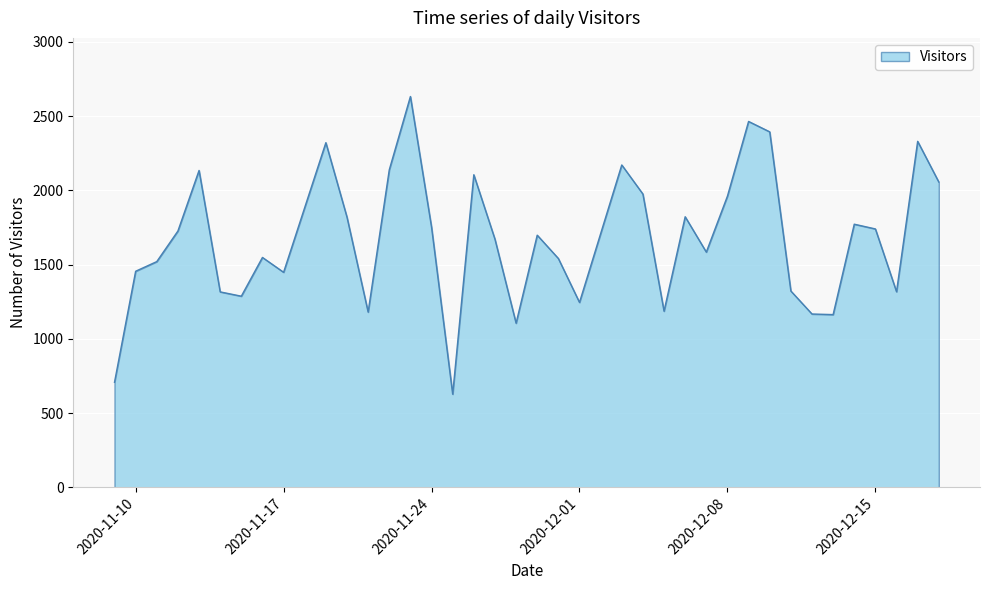

What is the maximum value shown in the chart?

2632